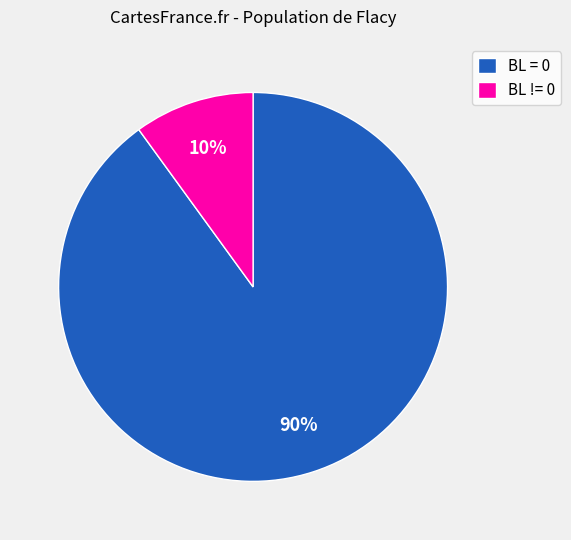

Which category has the biggest portion of the pie?

BL = 0